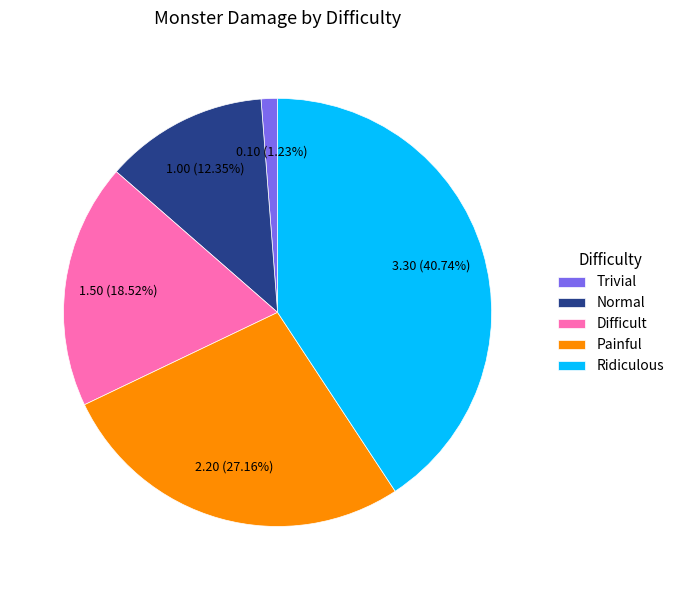

How many segments does this pie chart have?

5